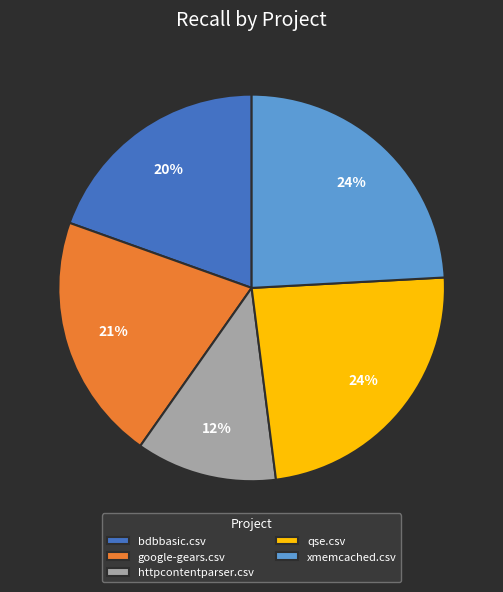

To the nearest percent, what is the difference between the largest and smallest slice percentages?

12%